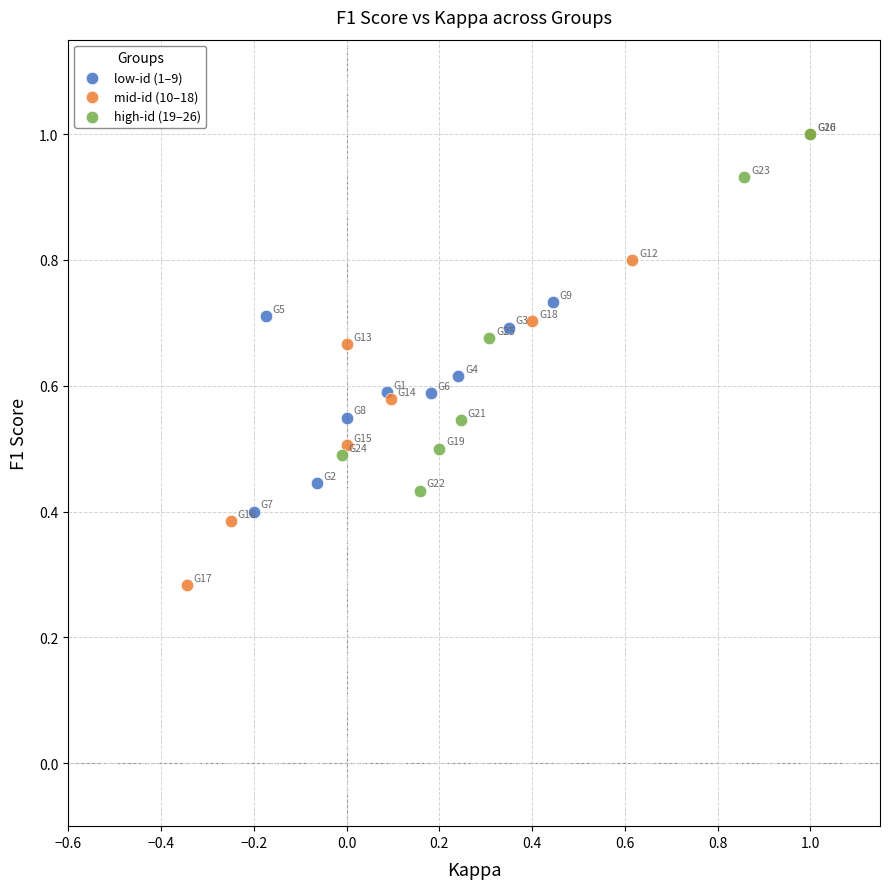

Which series contains the lowest Y value?

mid-id (10–18)